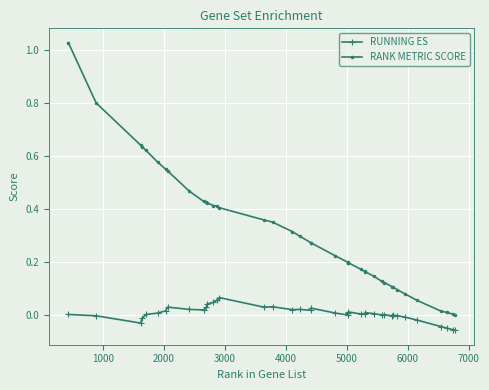

True or false: RANK METRIC SCORE and RUNNING ES intersect in this chart.

False